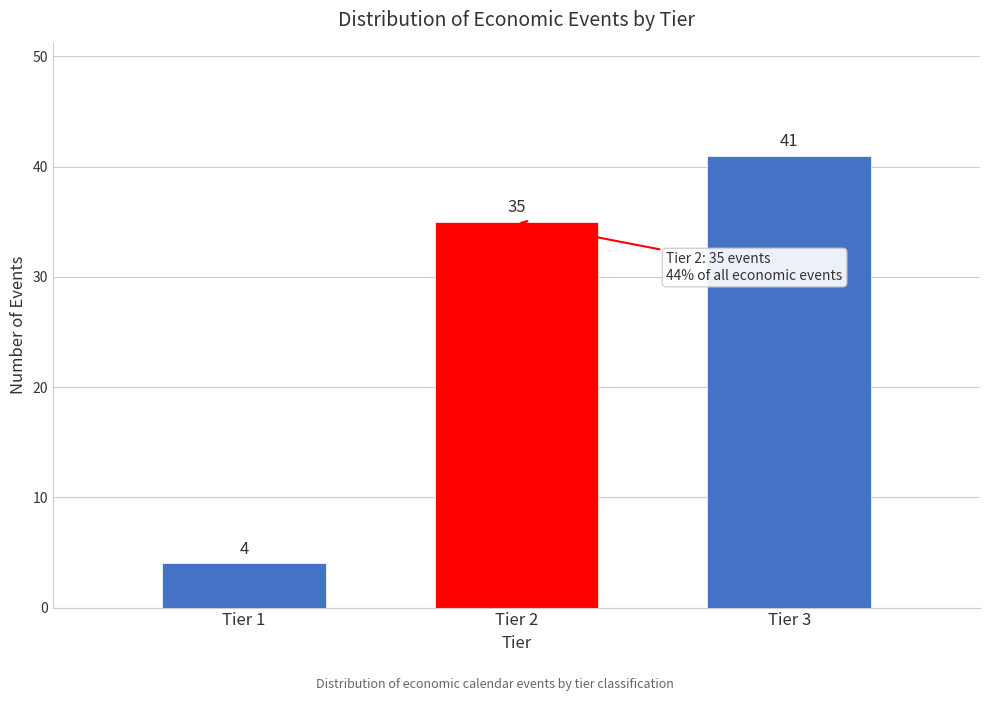

Reading left to right, list all the values displayed in this chart.

Tier 1=4	Tier 2=35	Tier 3=41